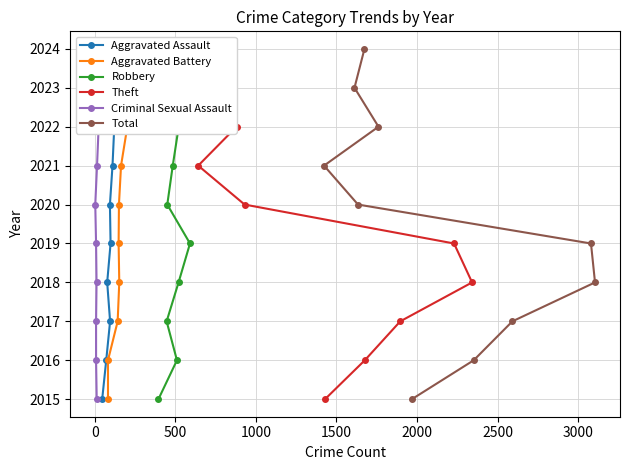

How many Theft values are between 2017 and 2022?

6